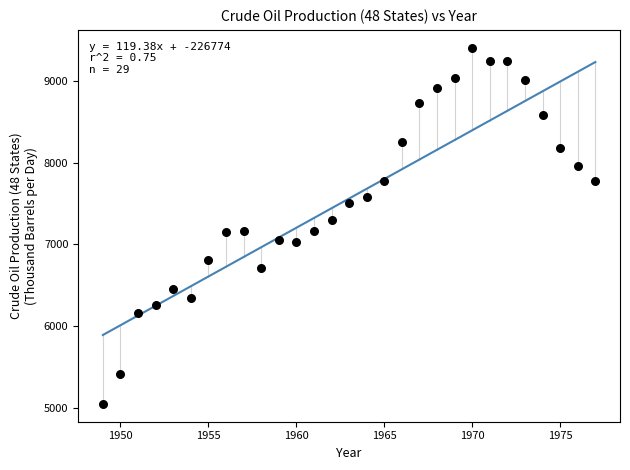

What is the range of X values (max minus min)?

28.0